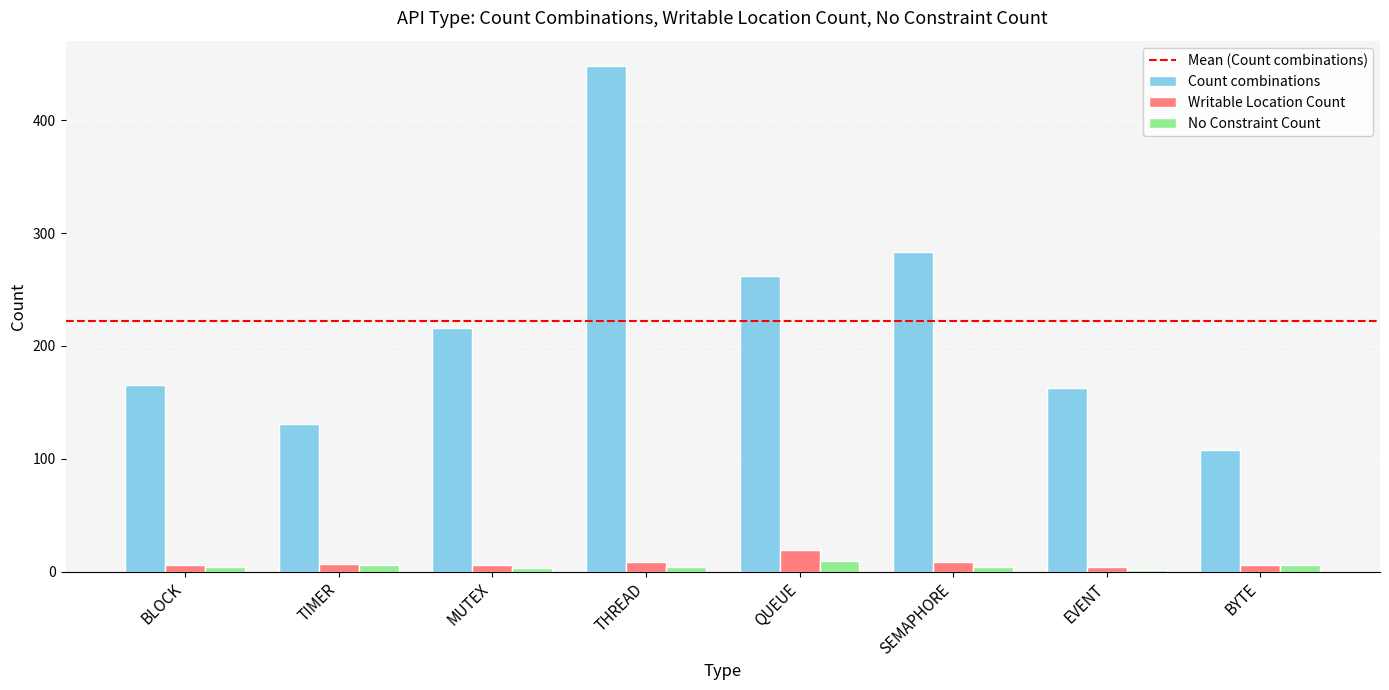

What is the highest value of the Writable Location Count series?

19